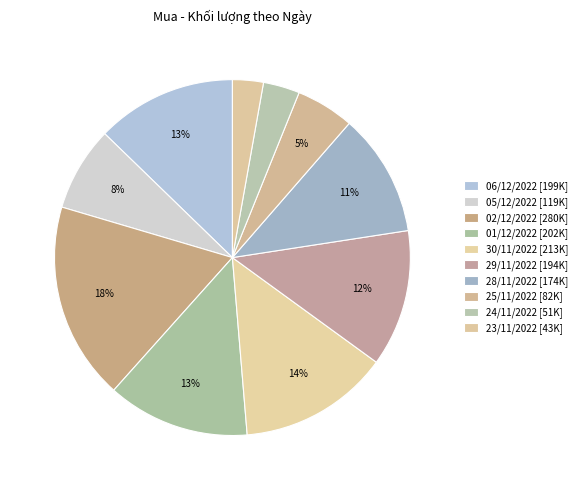

To the nearest percent, what is the combined percentage of 30/11/2022 and 23/11/2022?

16%